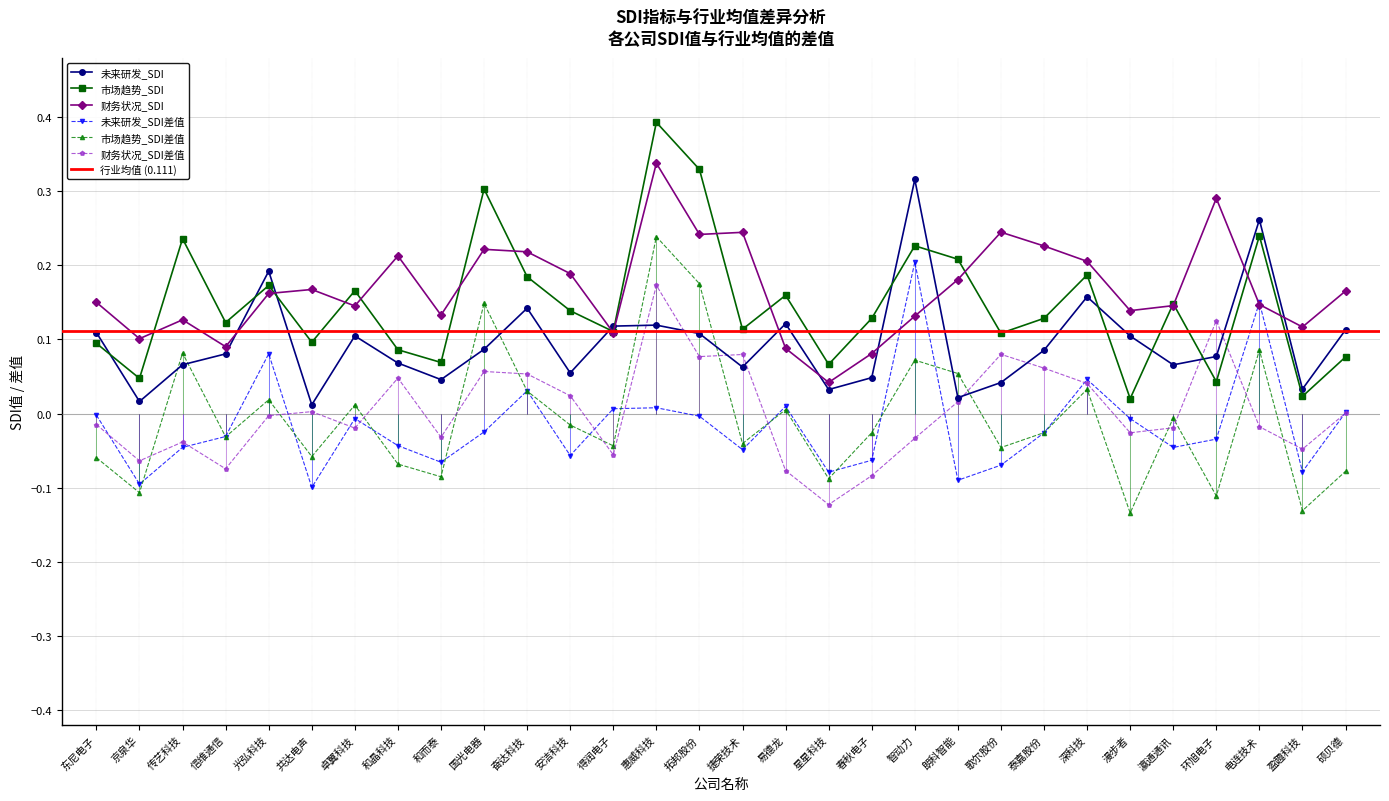

Which has a higher value, 硕贝德 or 国光电器?

硕贝德